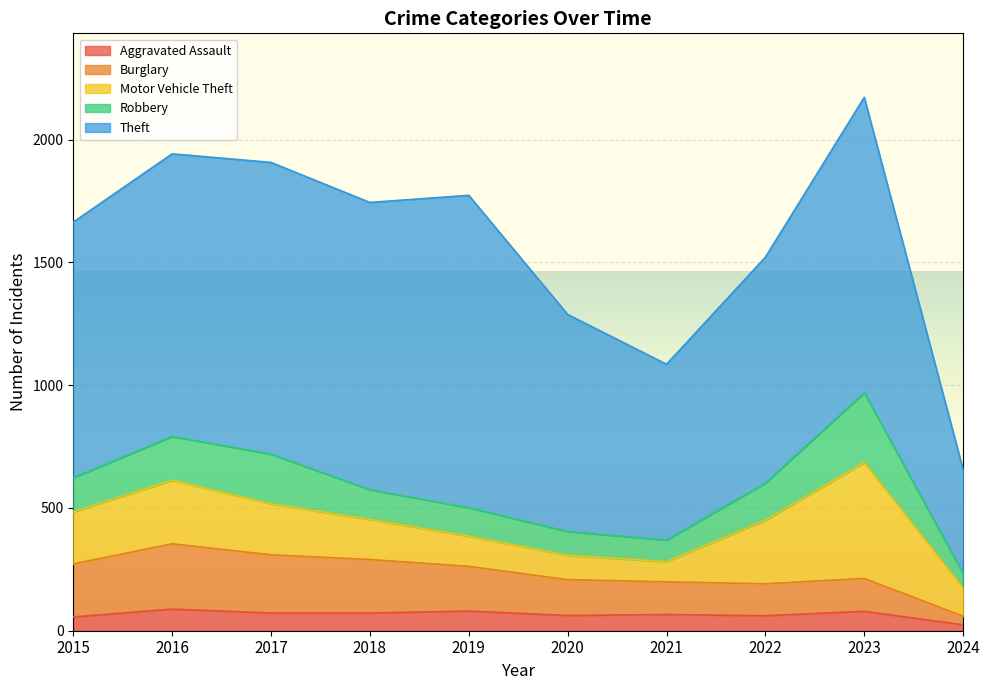

The value of Aggravated Assault at 2017 is 72. True or false?

True